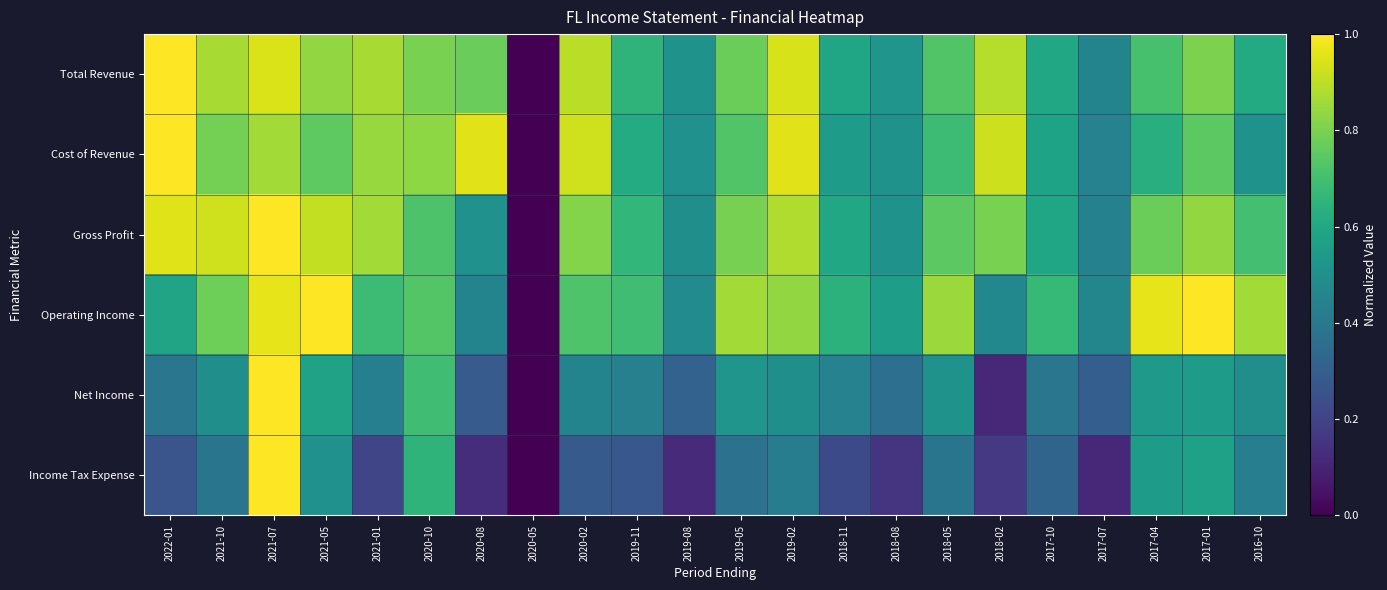

Reading left to right, extract all data points from this chart.

Total Revenue: 2022-01=1.0	2021-10=0.9	2021-07=0.9	2021-05=0.8	2021-01=0.9	2020-10=0.8	2020-08=0.8	2020-05=0.0	2020-02=0.9	2019-11=0.6	2019-08=0.5	2019-05=0.8	2019-02=0.9	2018-11=0.6	2018-08=0.5	2018-05=0.7	2018-02=0.9	2017-10=0.6	2017-07=0.5	2017-04=0.7	2017-01=0.8	2016-10=0.6
Cost of Revenue: 2022-01=1.0	2021-10=0.8	2021-07=0.9	2021-05=0.8	2021-01=0.8	2020-10=0.8	2020-08=1.0	2020-05=0.0	2020-02=0.9	2019-11=0.6	2019-08=0.5	2019-05=0.7	2019-02=1.0	2018-11=0.6	2018-08=0.5	2018-05=0.7	2018-02=0.9	2017-10=0.6	2017-07=0.4	2017-04=0.6	2017-01=0.7	2016-10=0.5
Gross Profit: 2022-01=1.0	2021-10=0.9	2021-07=1.0	2021-05=0.9	2021-01=0.9	2020-10=0.7	2020-08=0.5	2020-05=0.0	2020-02=0.8	2019-11=0.7	2019-08=0.5	2019-05=0.8	2019-02=0.9	2018-11=0.6	2018-08=0.5	2018-05=0.7	2018-02=0.8	2017-10=0.6	2017-07=0.4	2017-04=0.8	2017-01=0.8	2016-10=0.7
Operating Income: 2022-01=0.6	2021-10=0.8	2021-07=1.0	2021-05=1.0	2021-01=0.7	2020-10=0.7	2020-08=0.4	2020-05=0.0	2020-02=0.7	2019-11=0.7	2019-08=0.5	2019-05=0.9	2019-02=0.8	2018-11=0.6	2018-08=0.6	2018-05=0.9	2018-02=0.5	2017-10=0.7	2017-07=0.5	2017-04=1.0	2017-01=1.0	2016-10=0.9
Net Income: 2022-01=0.4	2021-10=0.5	2021-07=1.0	2021-05=0.6	2021-01=0.4	2020-10=0.7	2020-08=0.3	2020-05=0.0	2020-02=0.5	2019-11=0.4	2019-08=0.3	2019-05=0.5	2019-02=0.5	2018-11=0.4	2018-08=0.4	2018-05=0.5	2018-02=0.1	2017-10=0.4	2017-07=0.3	2017-04=0.5	2017-01=0.6	2016-10=0.5
Income Tax Expense: 2022-01=0.3	2021-10=0.4	2021-07=1.0	2021-05=0.5	2021-01=0.2	2020-10=0.7	2020-08=0.1	2020-05=0.0	2020-02=0.3	2019-11=0.3	2019-08=0.1	2019-05=0.4	2019-02=0.4	2018-11=0.2	2018-08=0.2	2018-05=0.4	2018-02=0.2	2017-10=0.3	2017-07=0.1	2017-04=0.6	2017-01=0.6	2016-10=0.4